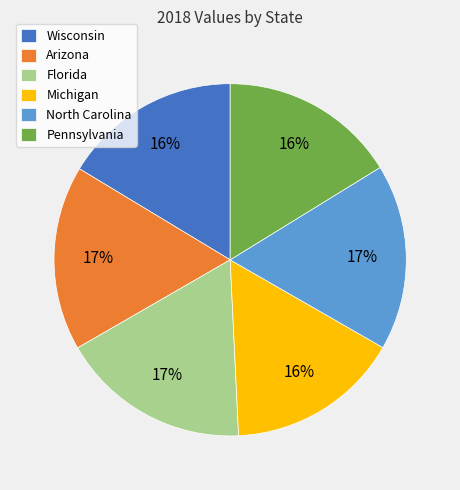

To the nearest percent, what is the difference between the Michigan and Arizona slice percentages?

1%